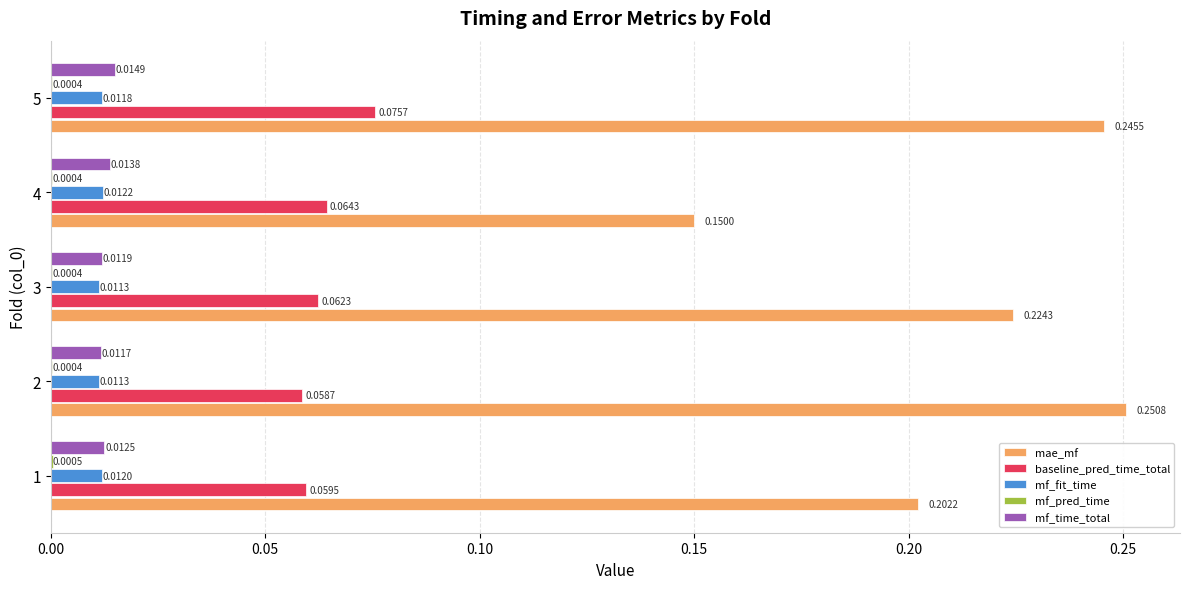

Between 4 and 5, which series saw the biggest shift?

mae_mf